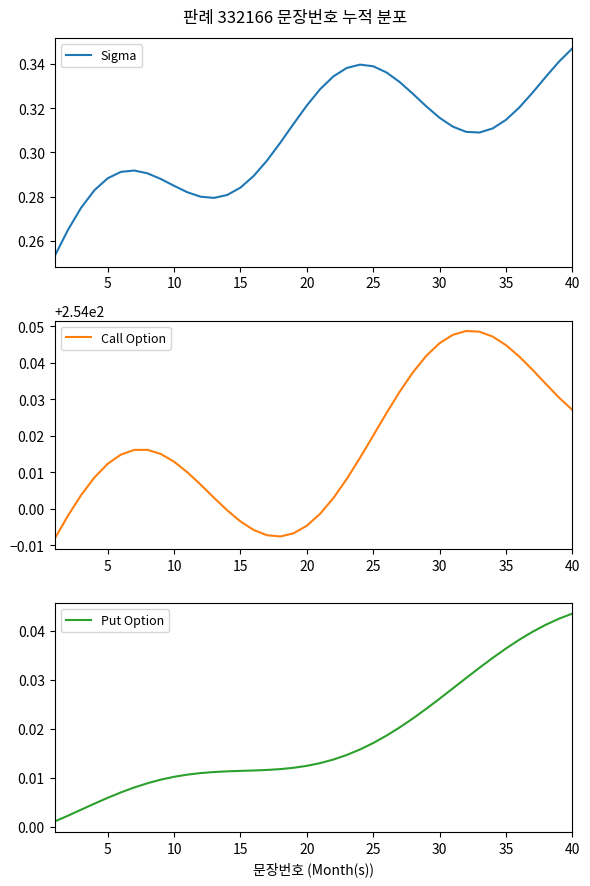

At which label does Sigma reach its peak?

40